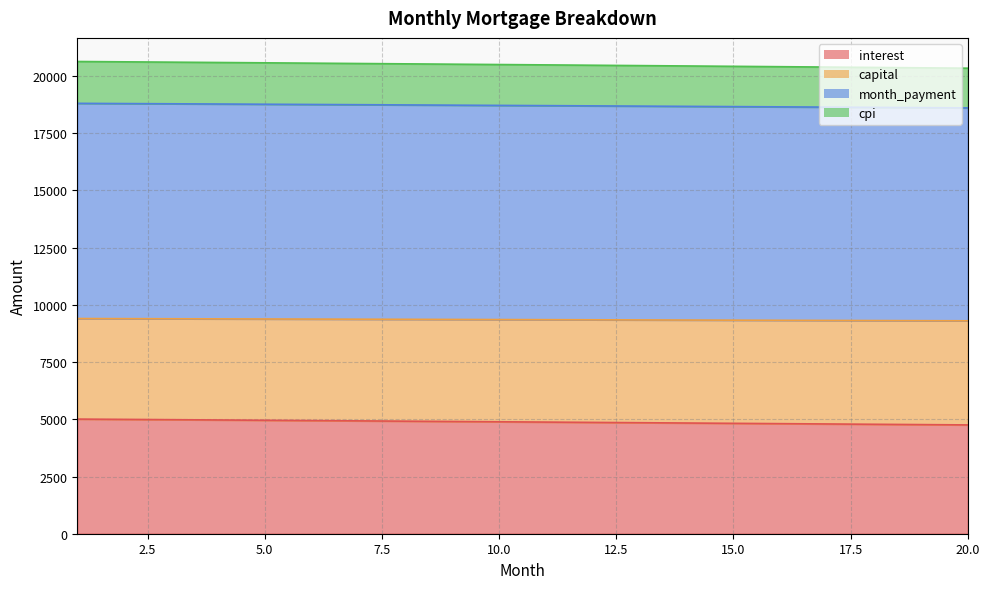

How many data points in month_payment are less than 9358?

10